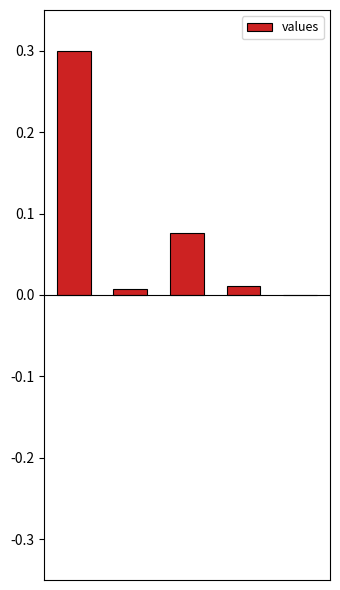

What is the greatest value displayed?

0.3